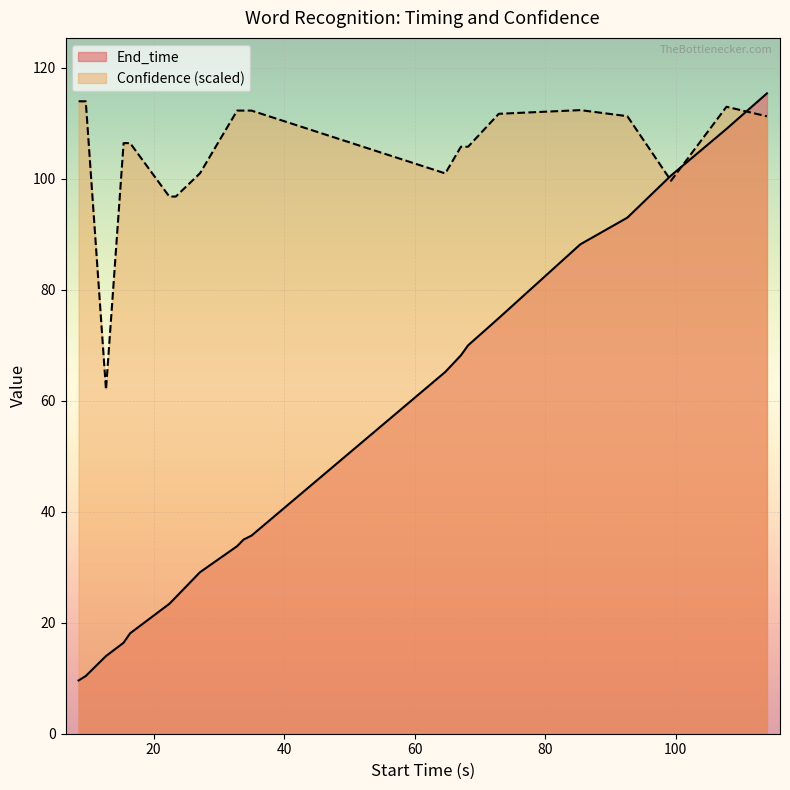

Where is Confidence nearest to the value 87?

22.4